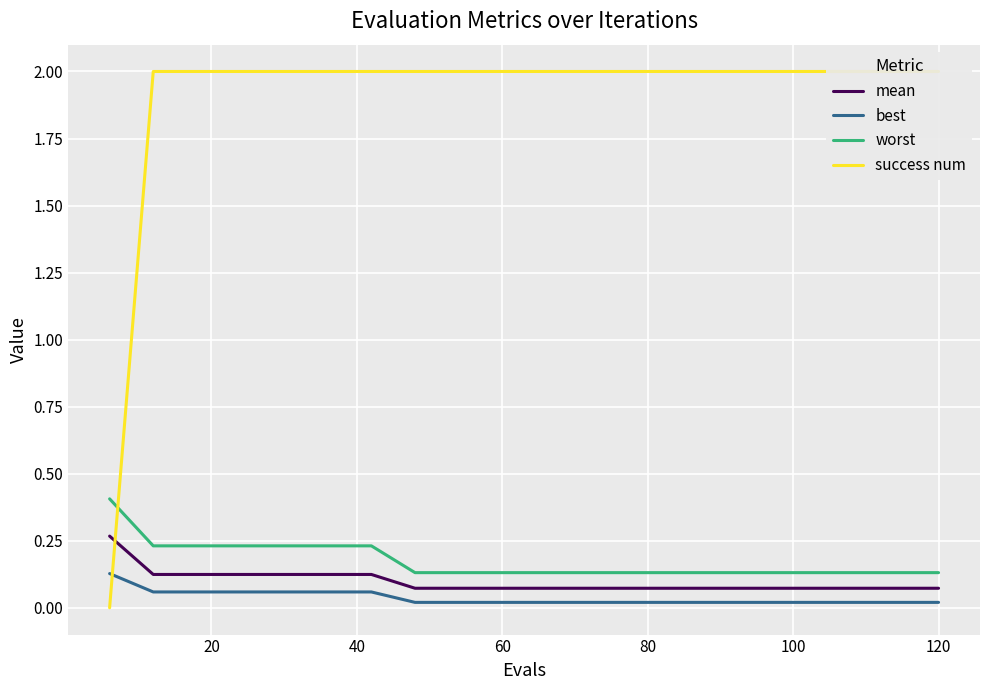

True or false: best and mean cross at least once.

False